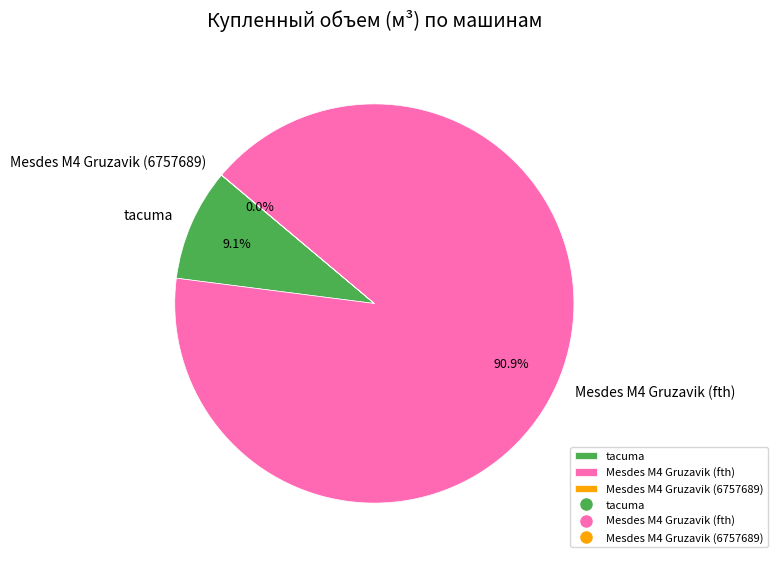

Does Mesdes M4 Gruzavik (fth) account for over 50% of the chart?

Yes